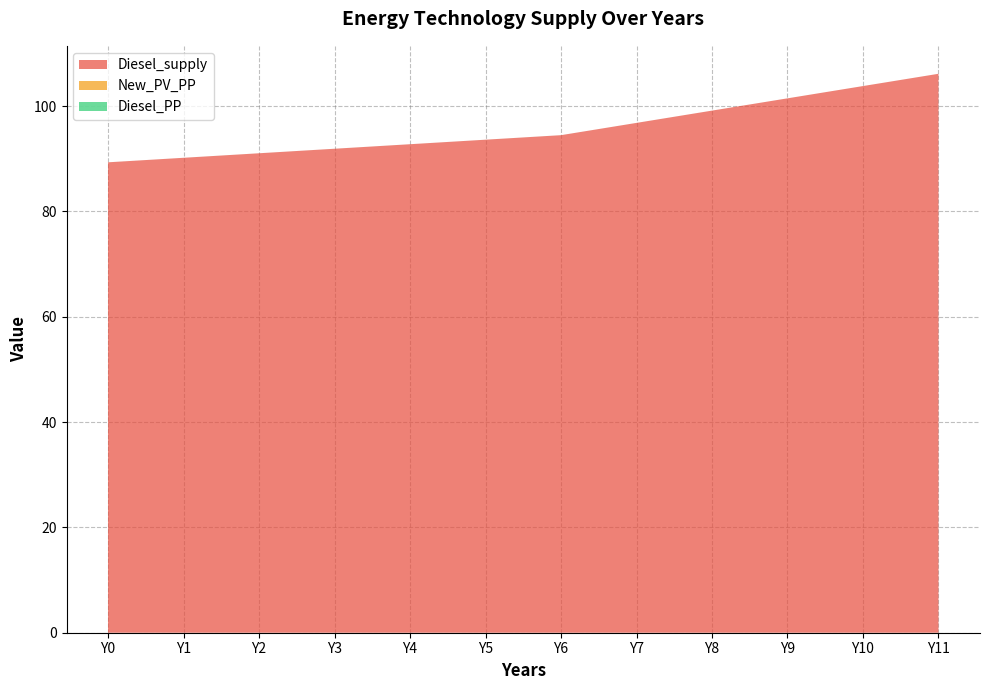

Reading left to right, transcribe all the data shown in this chart.

Diesel_supply: 89.3	90.2	91.0	91.9	92.7	93.6	94.5	96.8	99.1	101.5	103.8	106.1
New_PV_PP: 0.0	0.0	0.0	0.0	0.0	0.0	0.0	0.0	0.0	0.0	0.0	0.0
Diesel_PP: 0.0	0.0	0.0	0.0	0.0	0.0	0.0	0.0	0.0	0.0	0.0	0.0